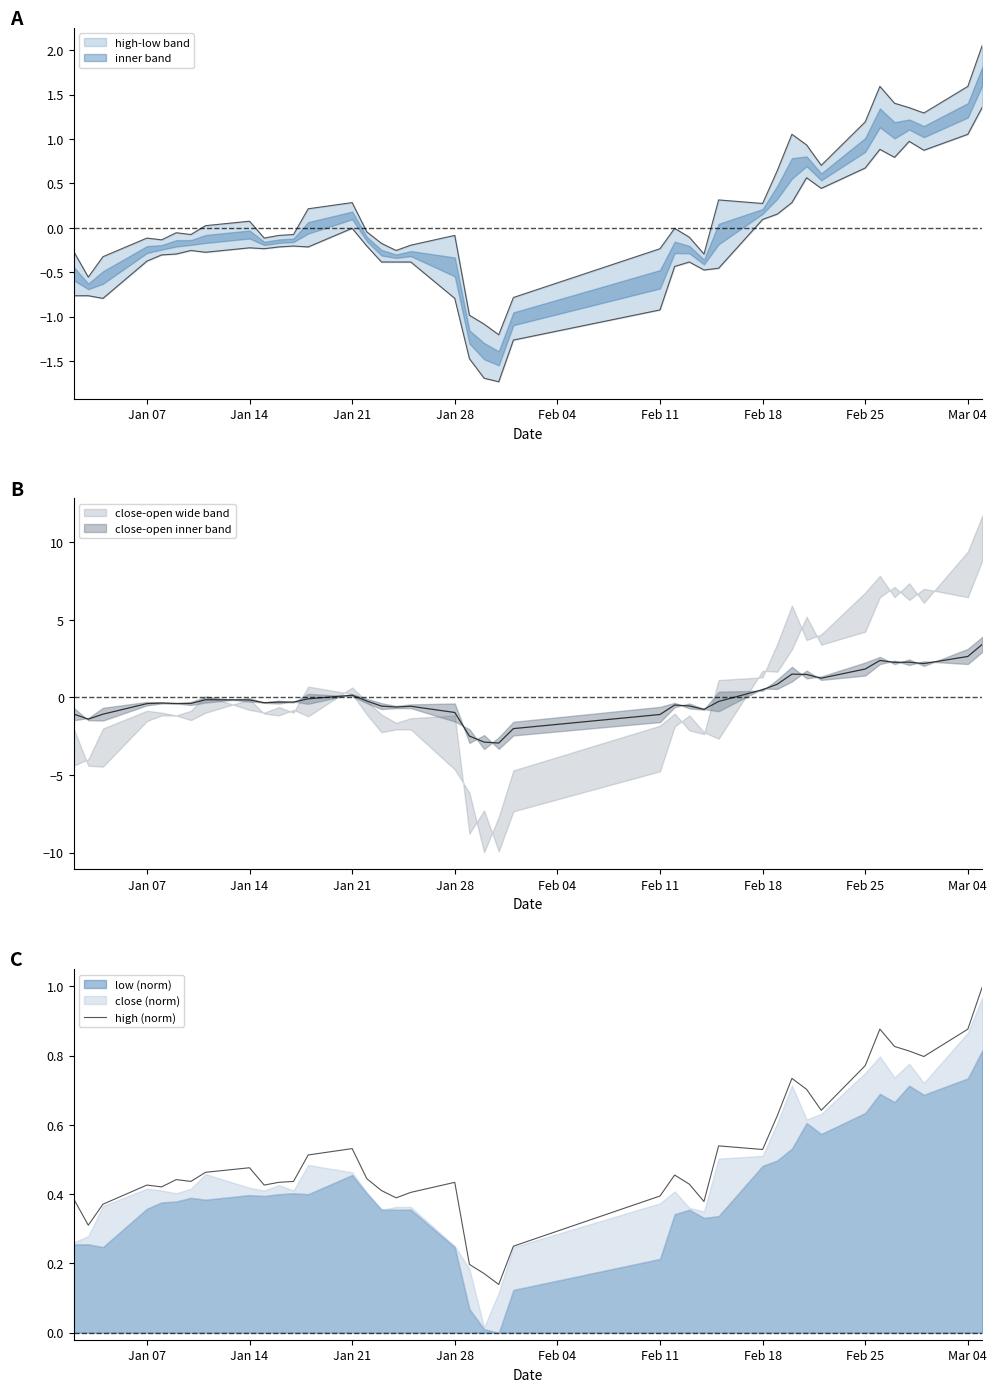

The value at 20 is 0.3. True or false?

False